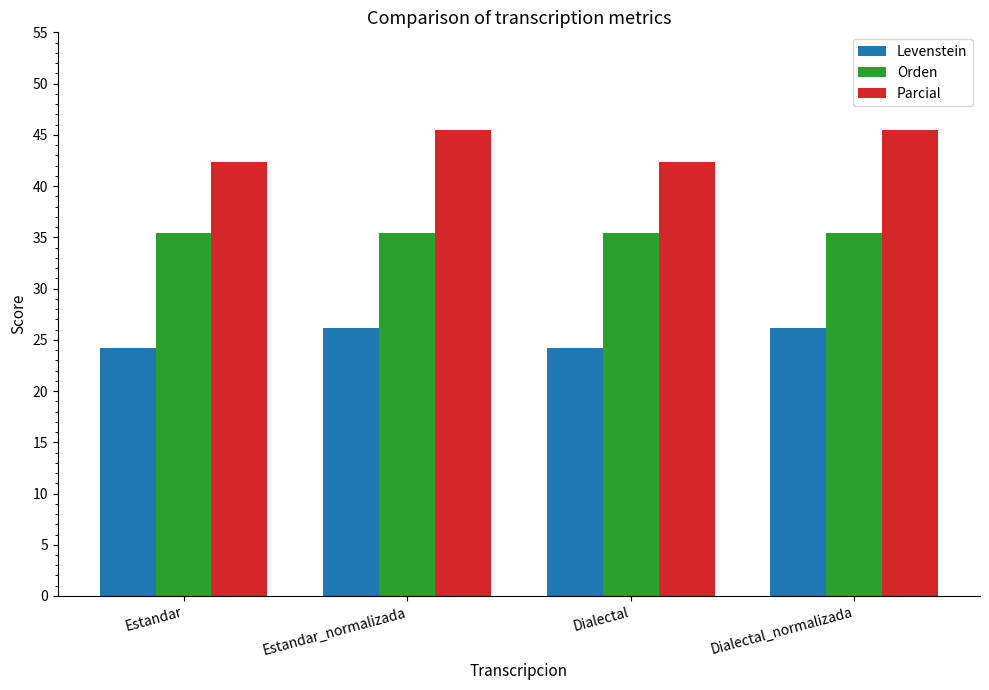

What is the sum of all Orden values?

141.8